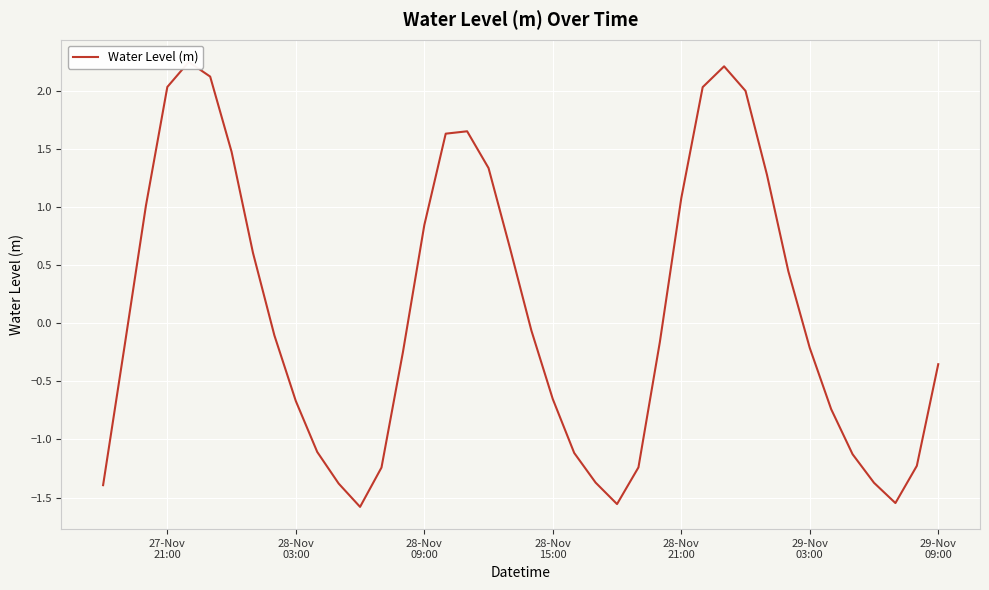

Read the value at 28-Nov
09:00.

1.0